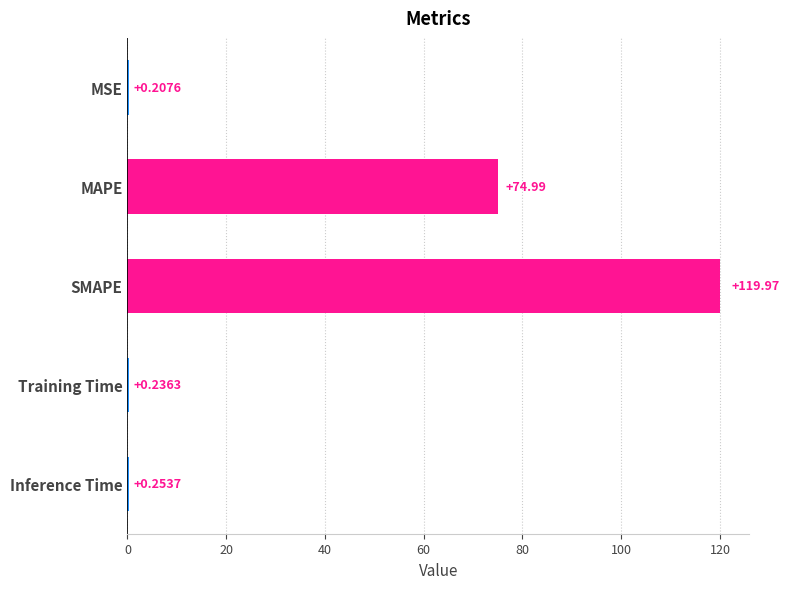

How many data points does each series have?

5